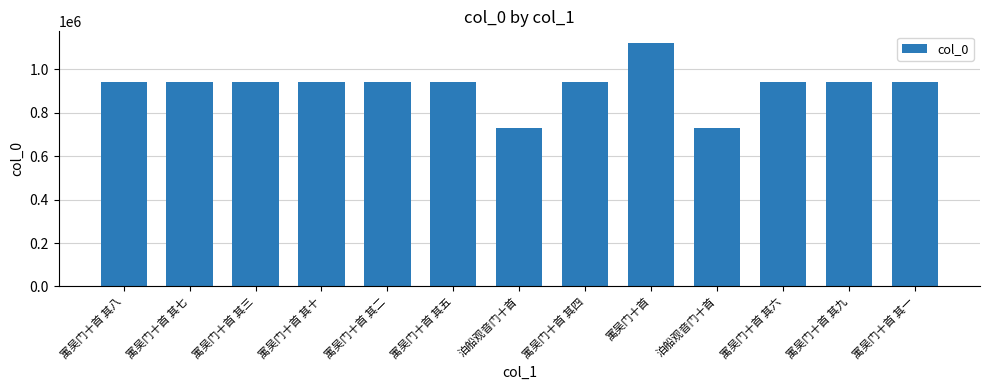

How many bars are there in total?

13